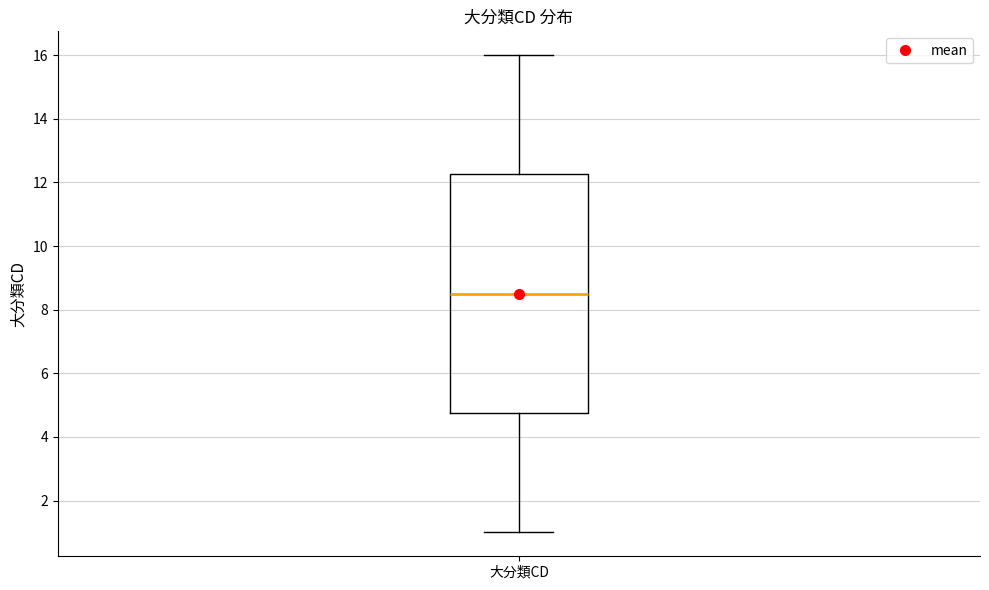

Transcribe this box plot: give where the median line is, the range the box spans, and where the two whiskers end, as read against the y-axis. The values are not printed on the chart, so give them approximately, as read against the axis.

median 8.6, box 4.8 to 12.2, whiskers 1.0 to 16.0